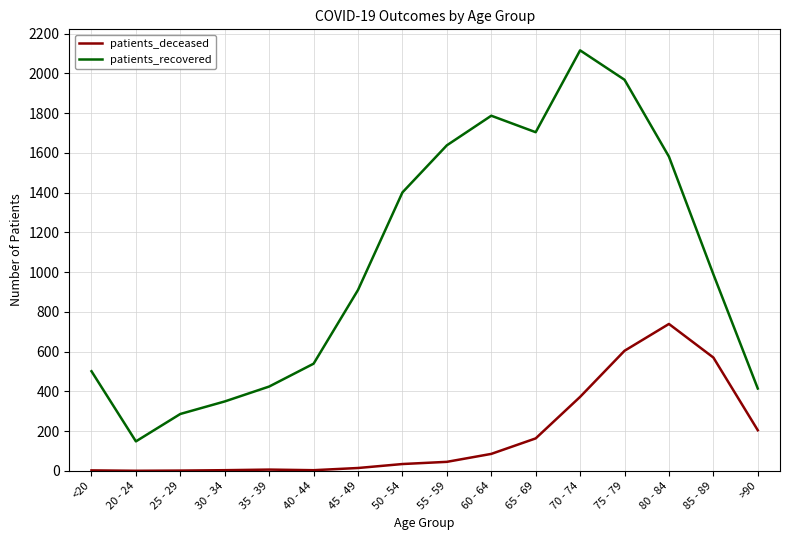

What is the highest value of the patients_recovered series?

2116